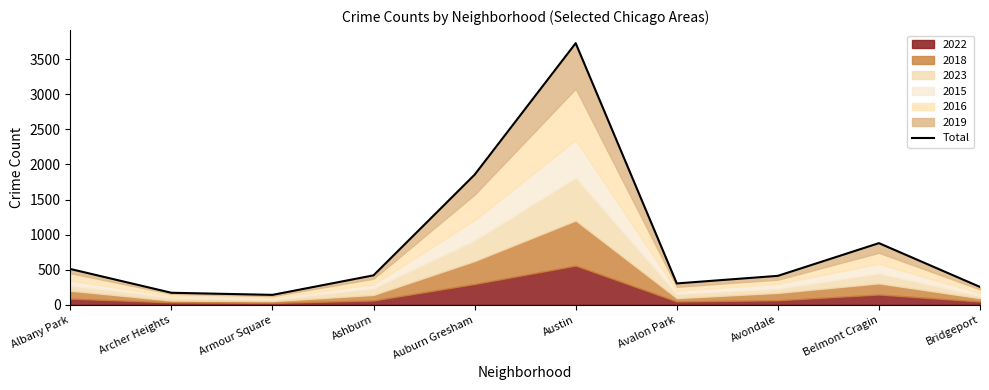

Rank the categories by value from highest to lowest.

Austin, Auburn Gresham, Belmont Cragin, Albany Park, Ashburn, Avondale, Avalon Park, Bridgeport, Archer Heights, Armour Square